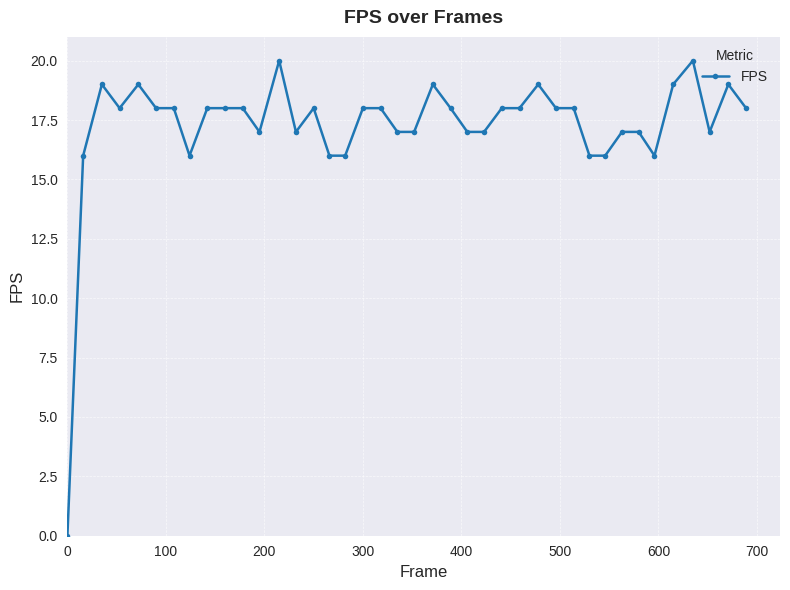

What is the value of the 27th point from the left?

18